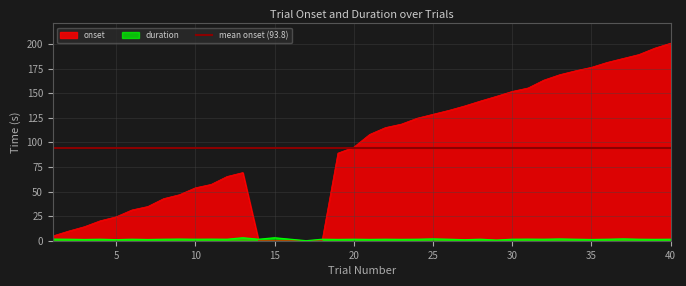

At which label is onset closest to 100?

20